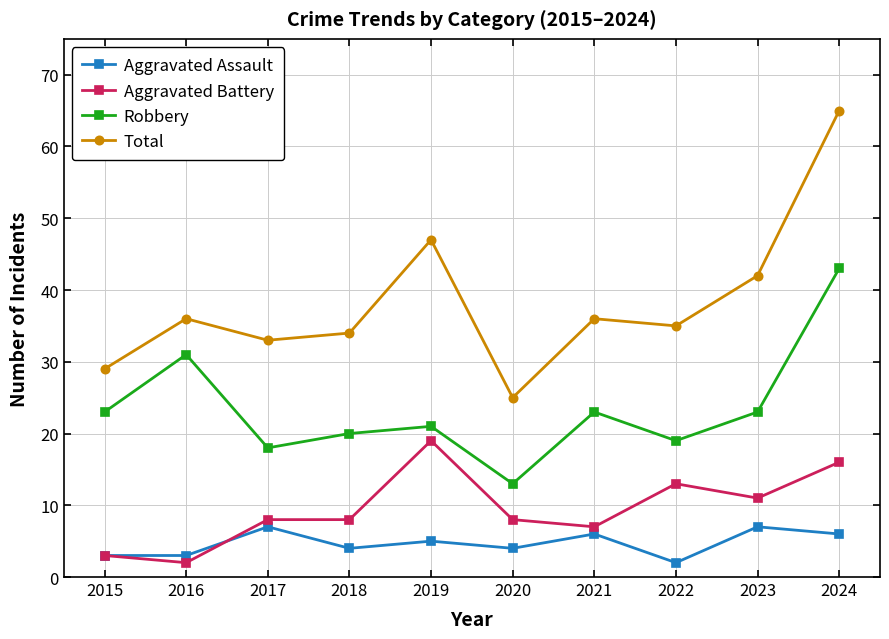

What is the average value of the Aggravated Assault series?

5